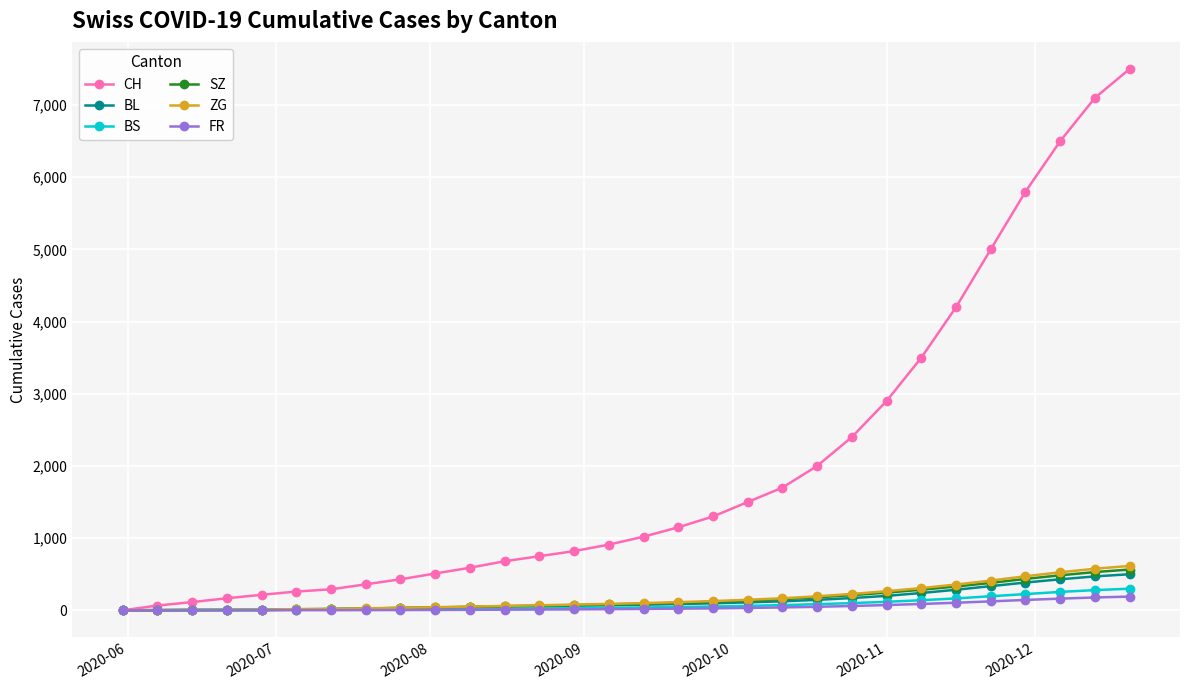

Which series has the largest range (max minus min)?

CH